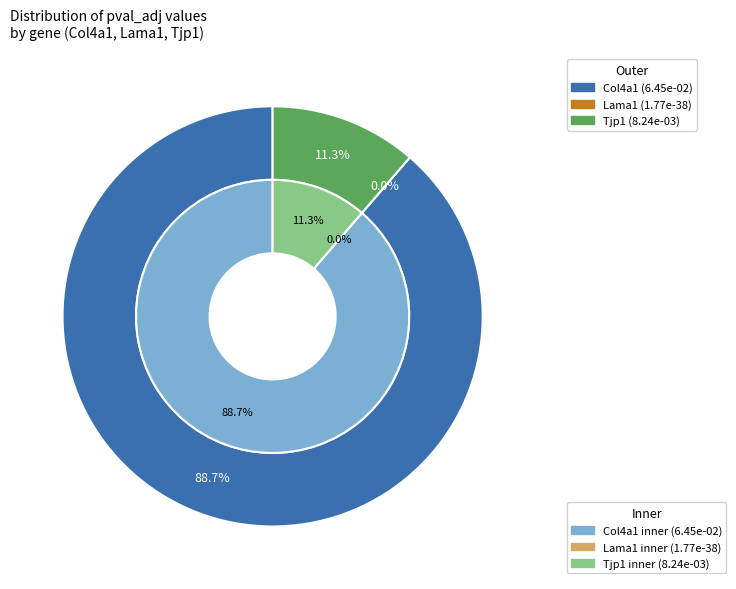

Count the number of slices in the pie.

3